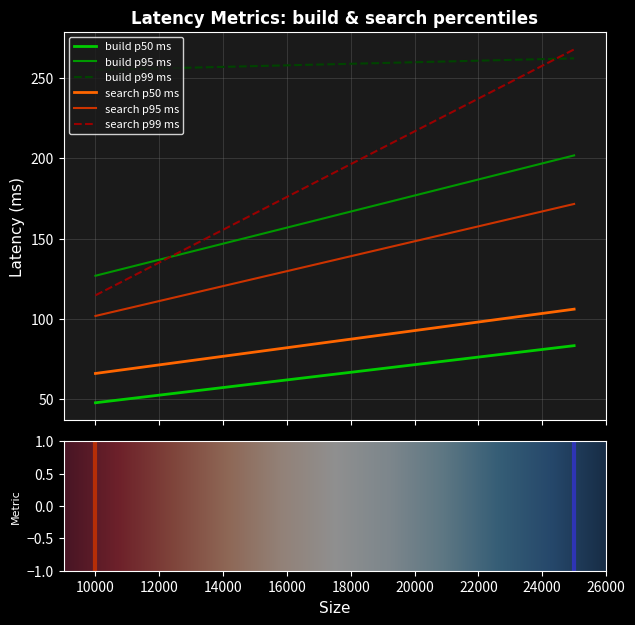

What is the difference between the highest and lowest values at 10000?

211.0